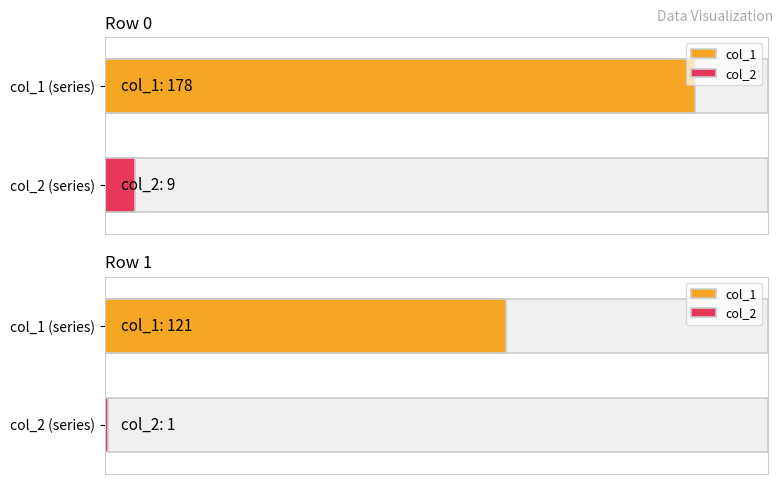

Rank the series by their average value, from lowest to highest.

col_2, col_1